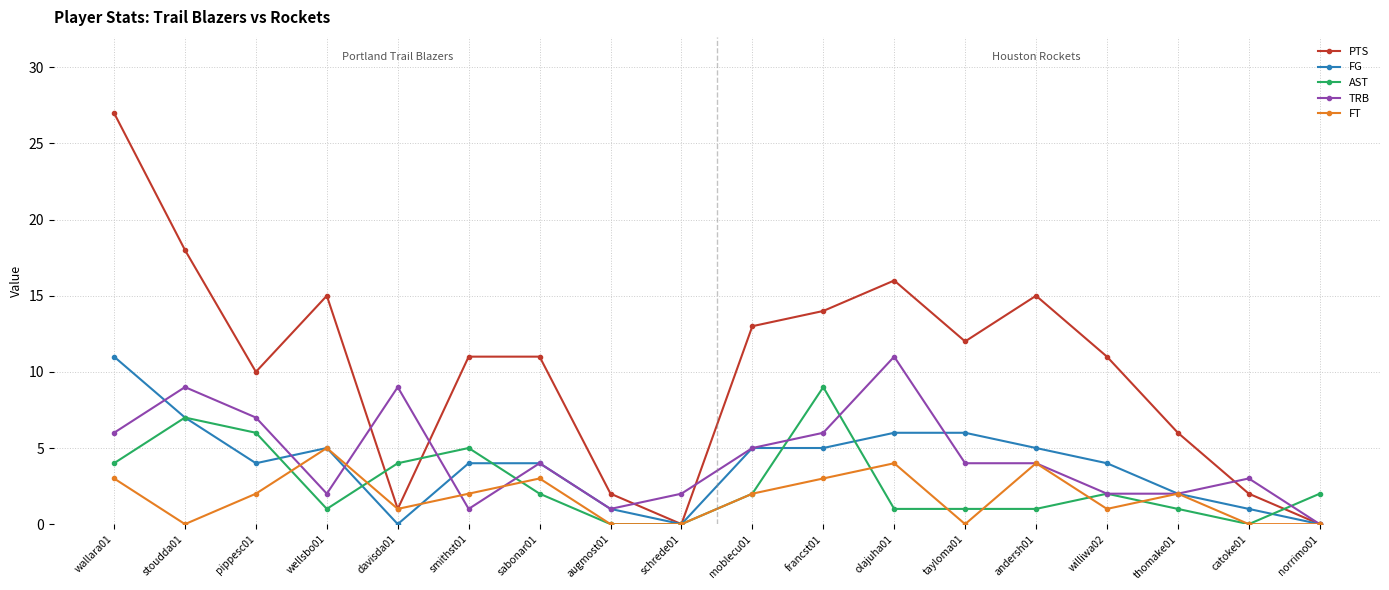

Which series has the widest spread of values?

PTS